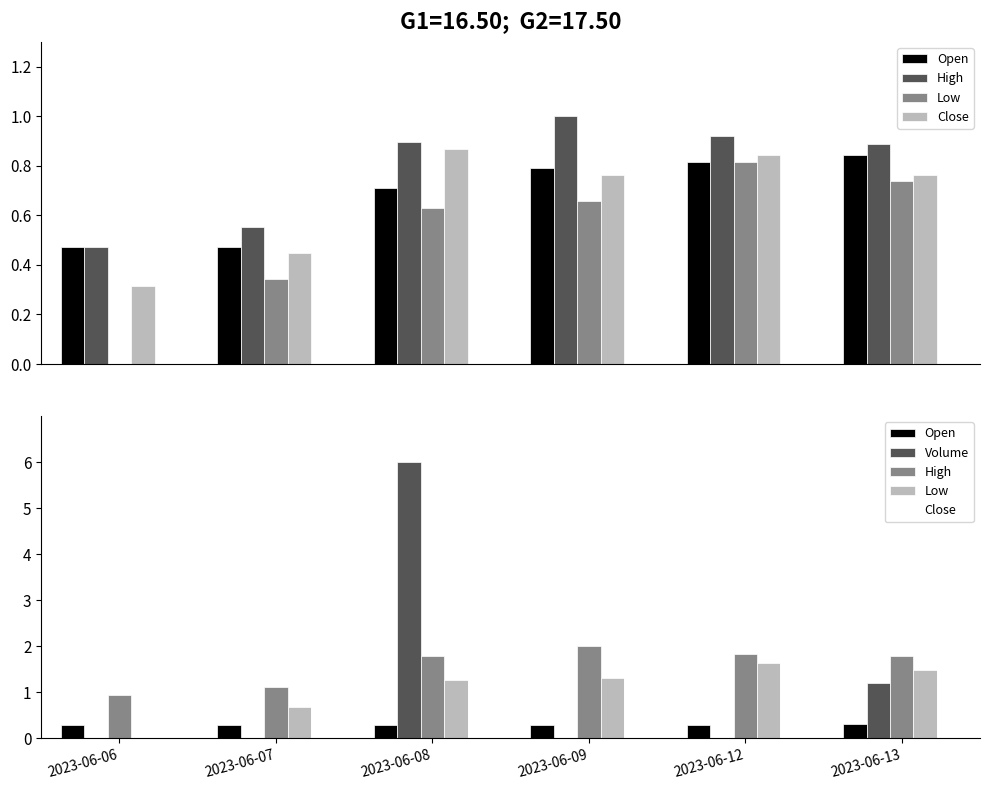

Which series has the largest total across all categories?

High